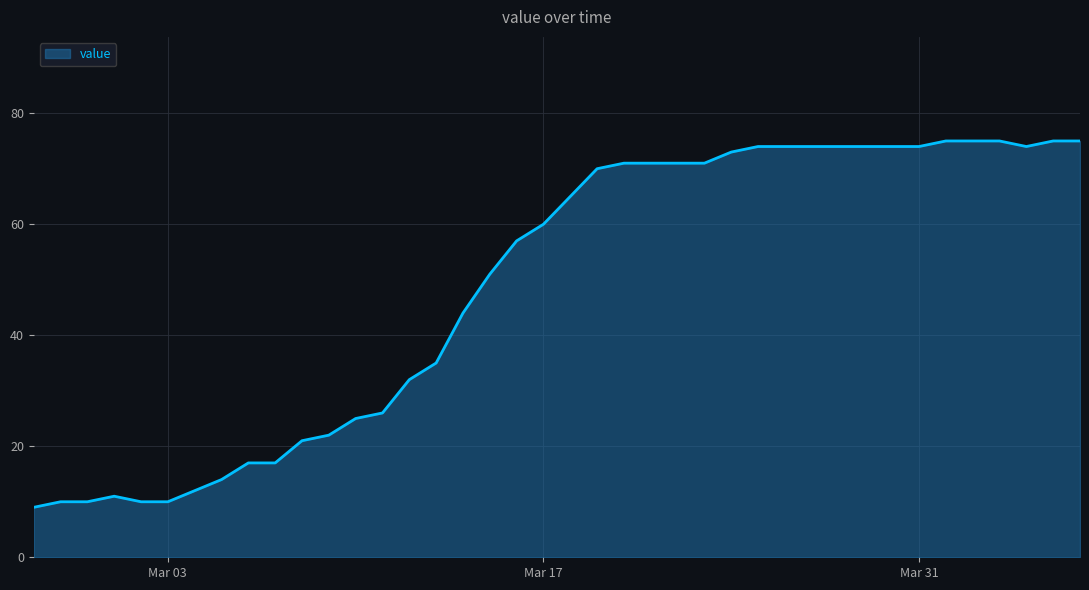

What is the smallest value displayed?

9